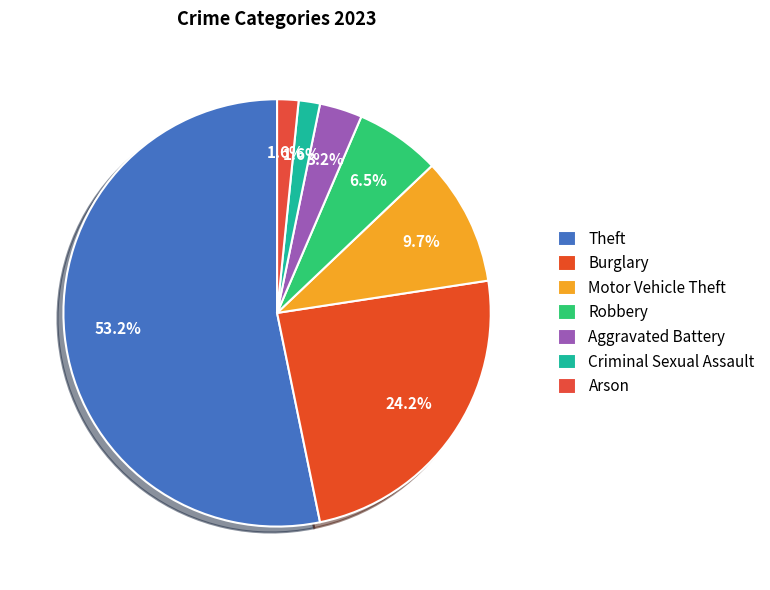

How many segments does this pie chart have?

7